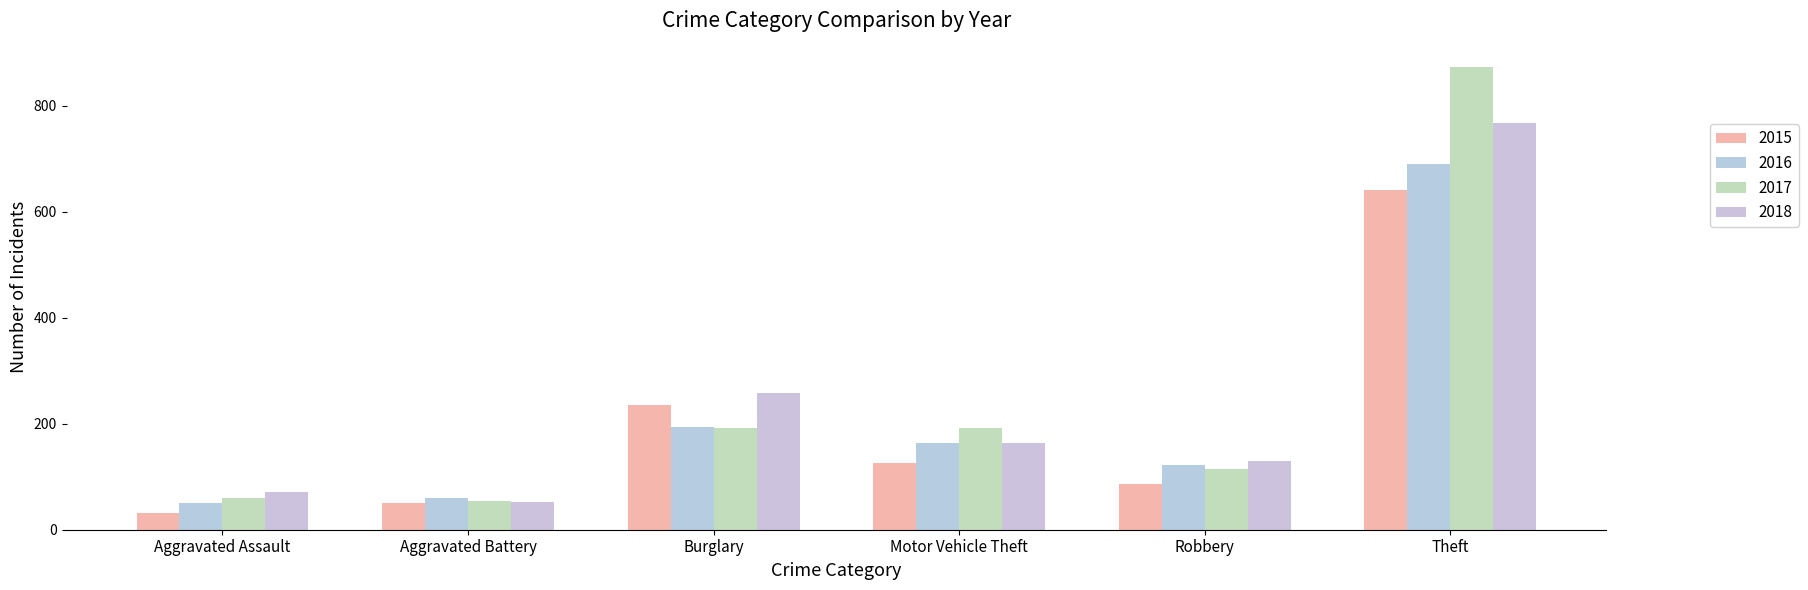

Rank the series at Aggravated Battery from highest to lowest value.

2016, 2017, 2018, 2015